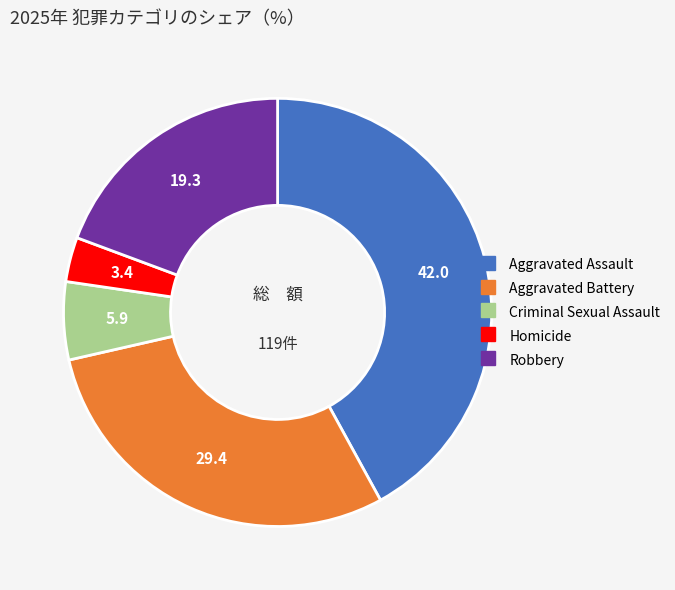

Is there any slice that represents more than half of the pie?

No